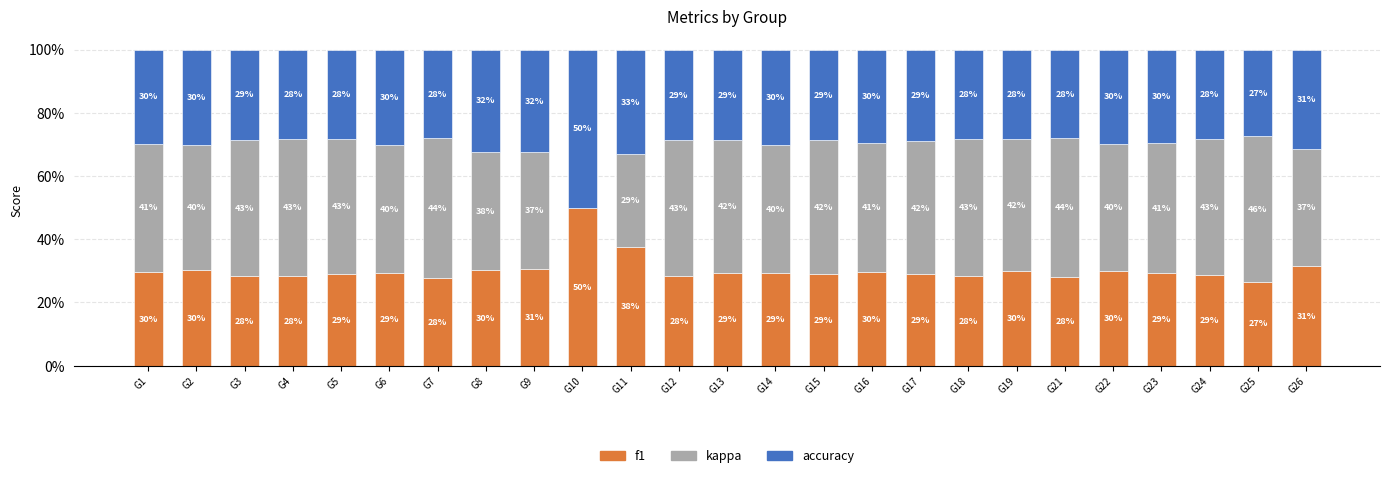

Is it true that f1 equals 16.2 at G2?

False